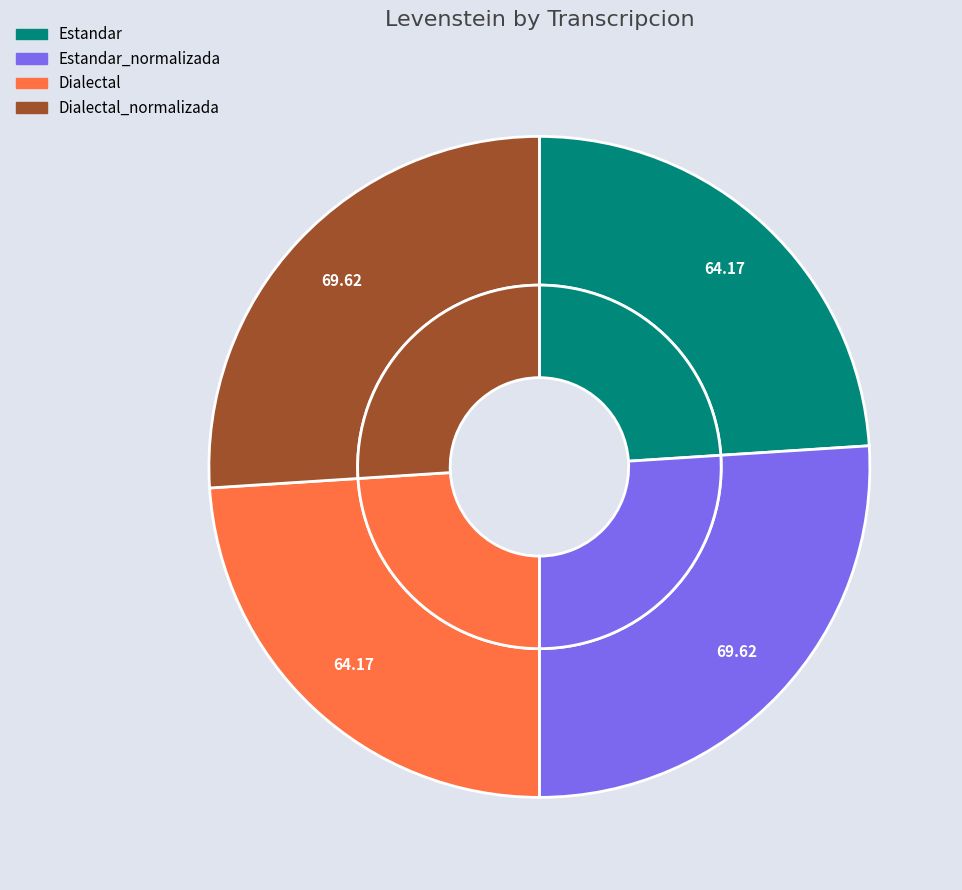

What percentage do Dialectal_normalizada and Estandar together represent?

50.0%